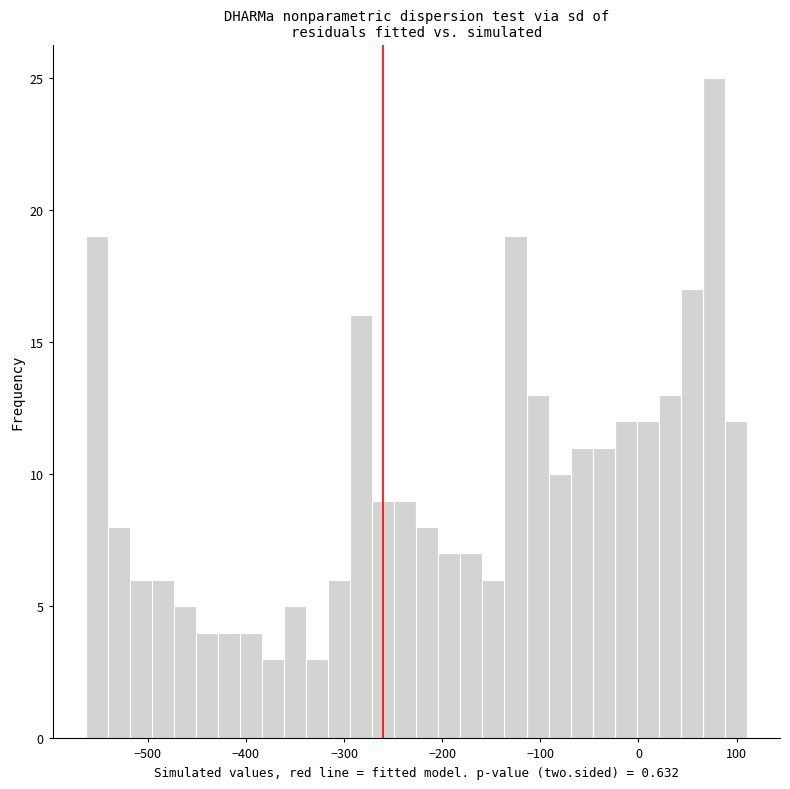

Around what value on the x-axis is the tallest bar? Give the approximate position of its centre, as read against the axis.

80